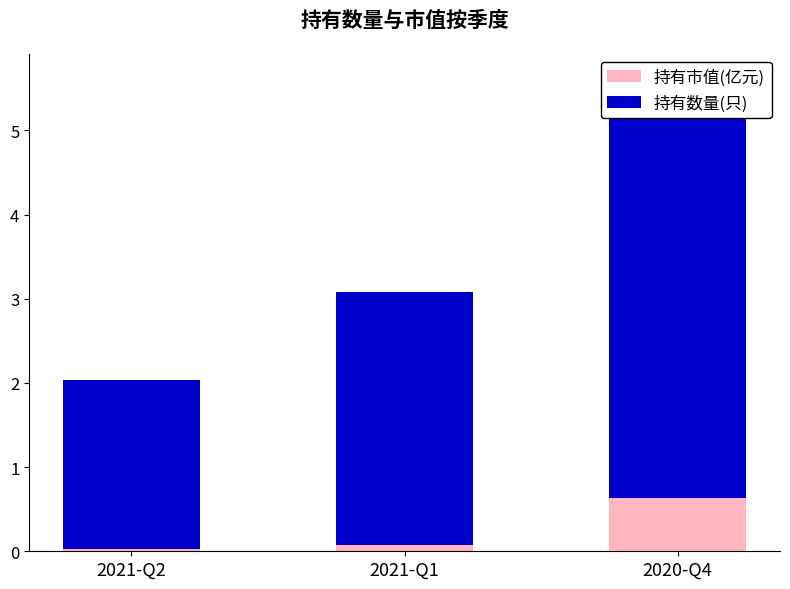

Count the number of data series in this chart.

2